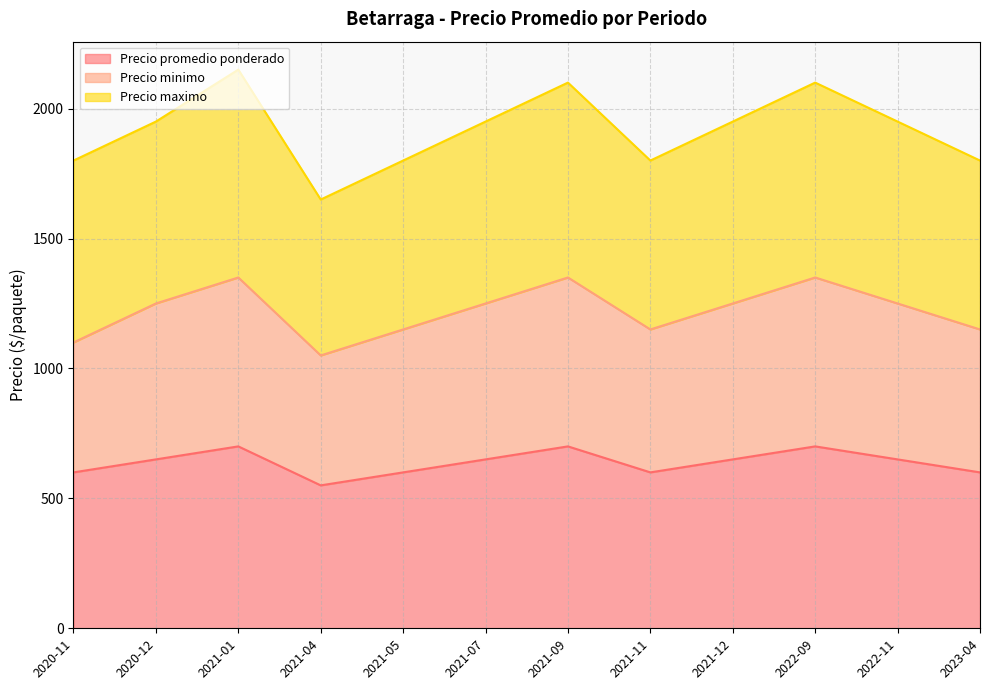

True or false: Precio minimo has a value of 1350 at 2021-01.

True